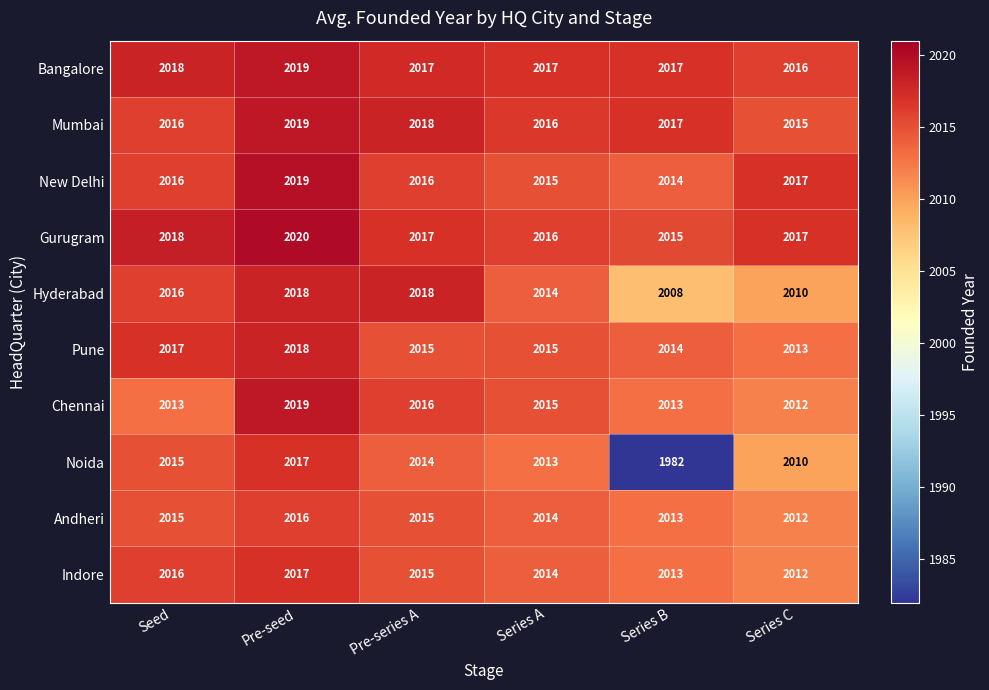

What is the spread (max minus min) of values at Series C?

7